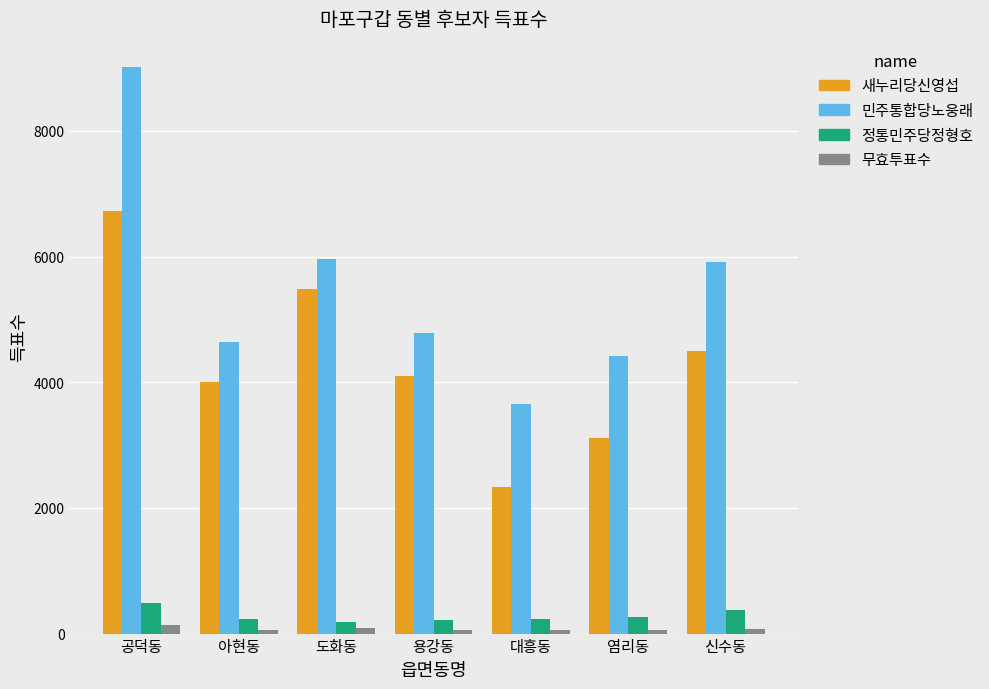

Which series has the largest range (max minus min)?

민주통합당노웅래